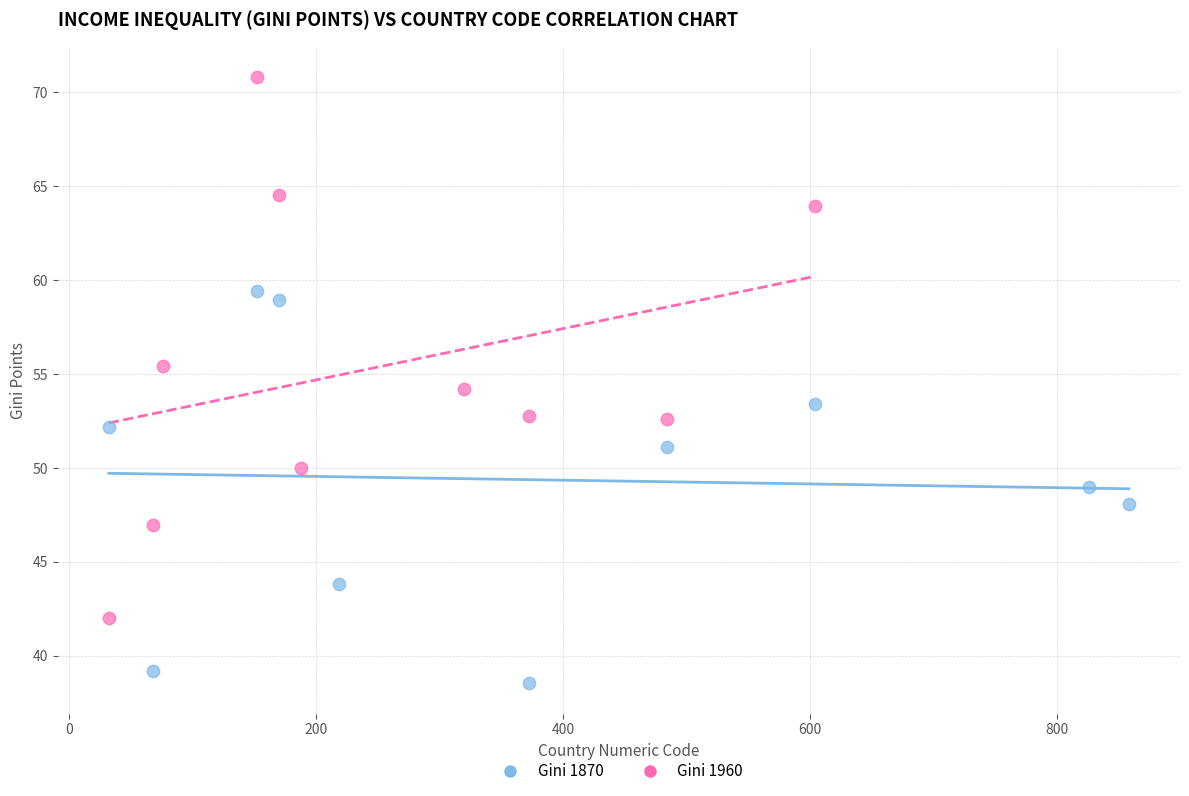

Which series contains the highest Y value?

Gini 1960